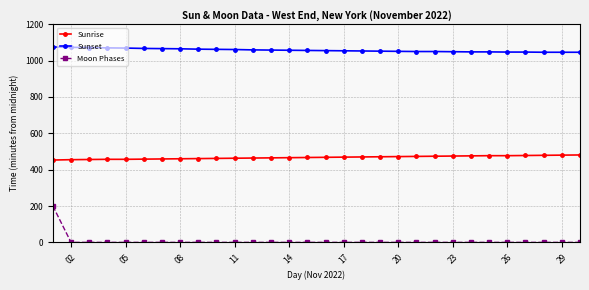

How many data points in Moon Phases are above 0?

1